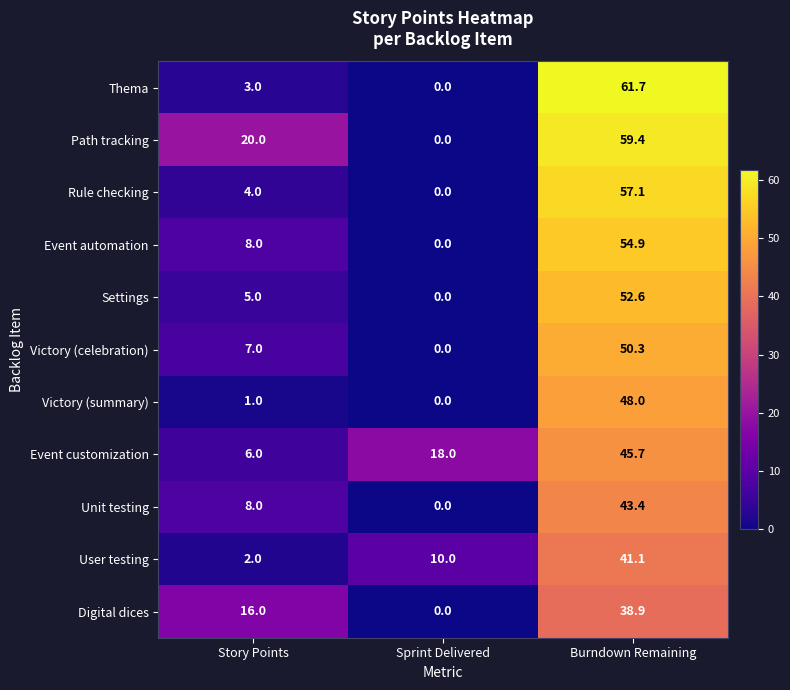

Which series changed the most between Sprint Delivered and Burndown Remaining?

Thema